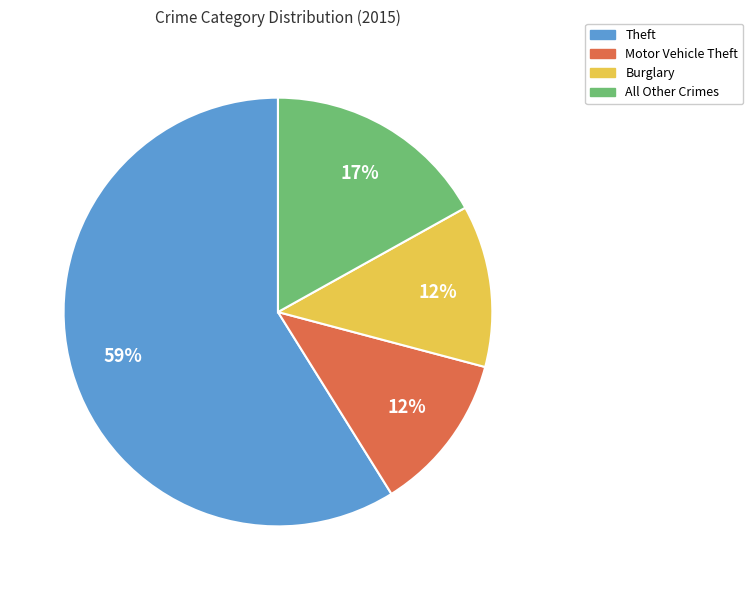

Between Burglary and Theft, which is larger?

Theft